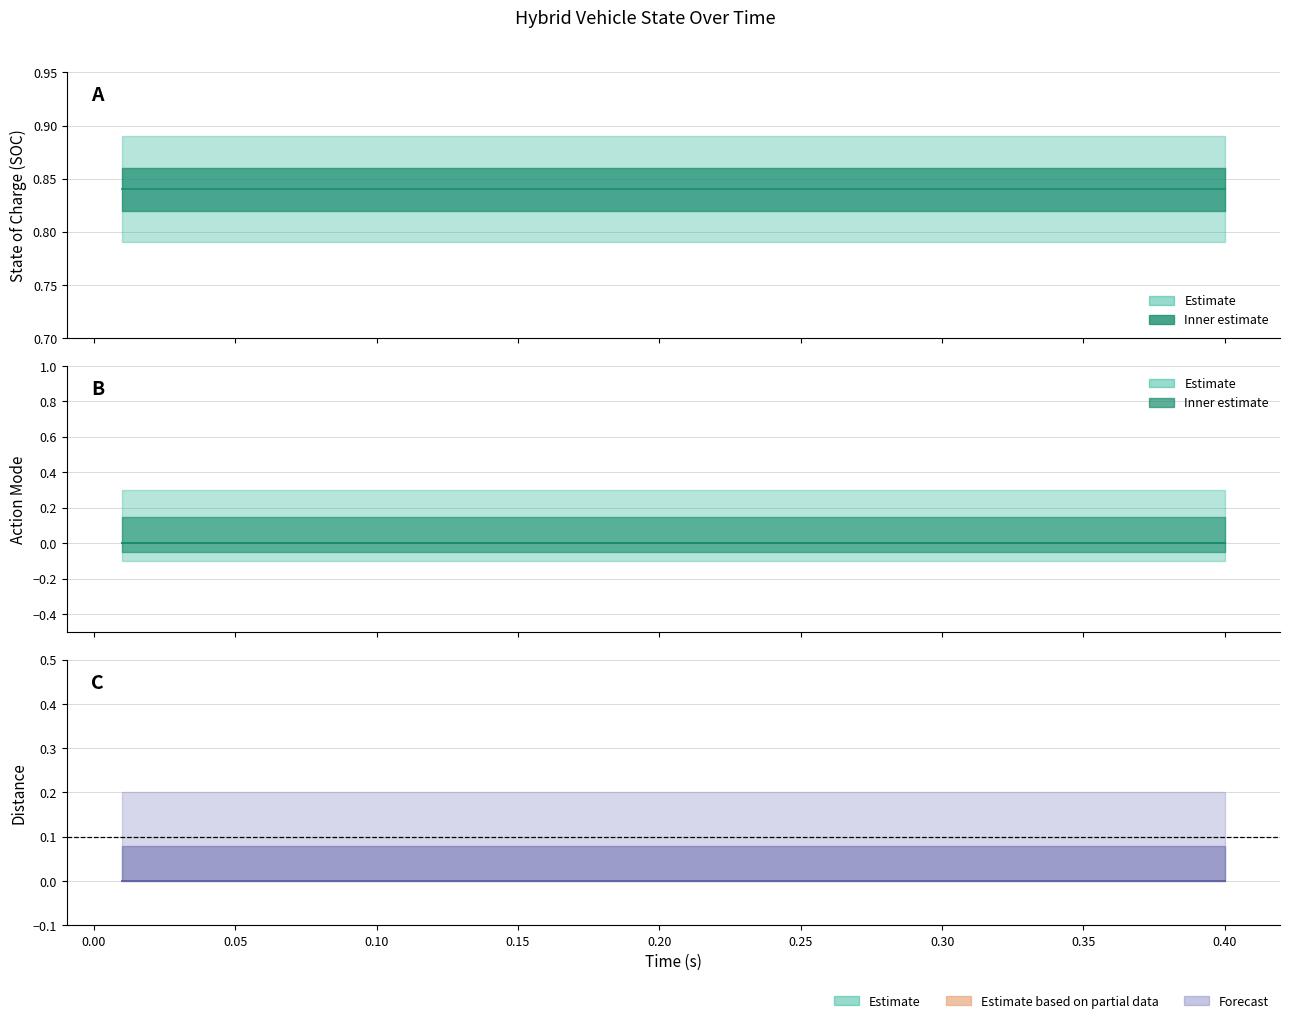

At how many categories does at least one series exceed 0?

40